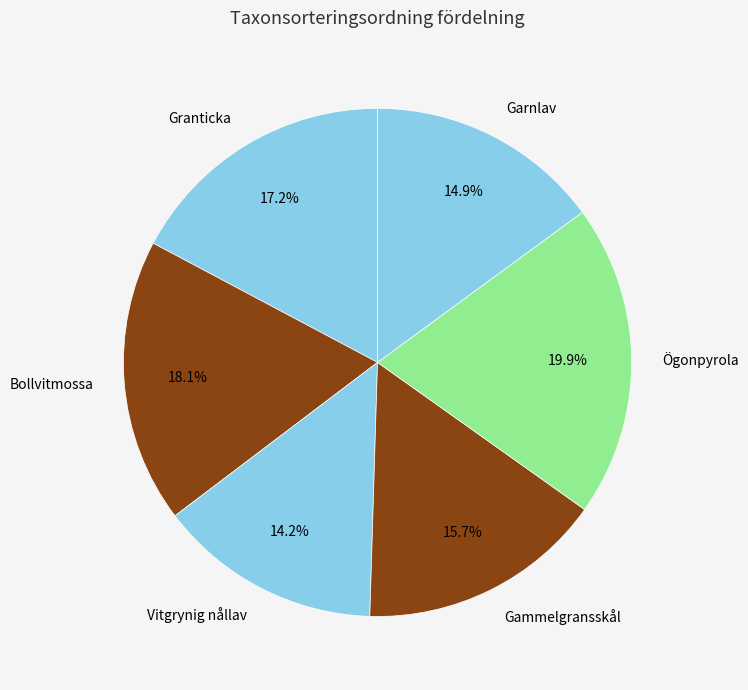

Which category has the smallest portion of the pie?

Vitgrynig nållav